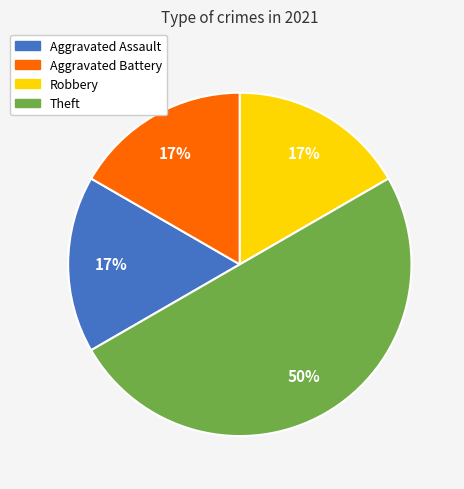

What is the ratio of the value at Robbery to the value at Theft?

0.3